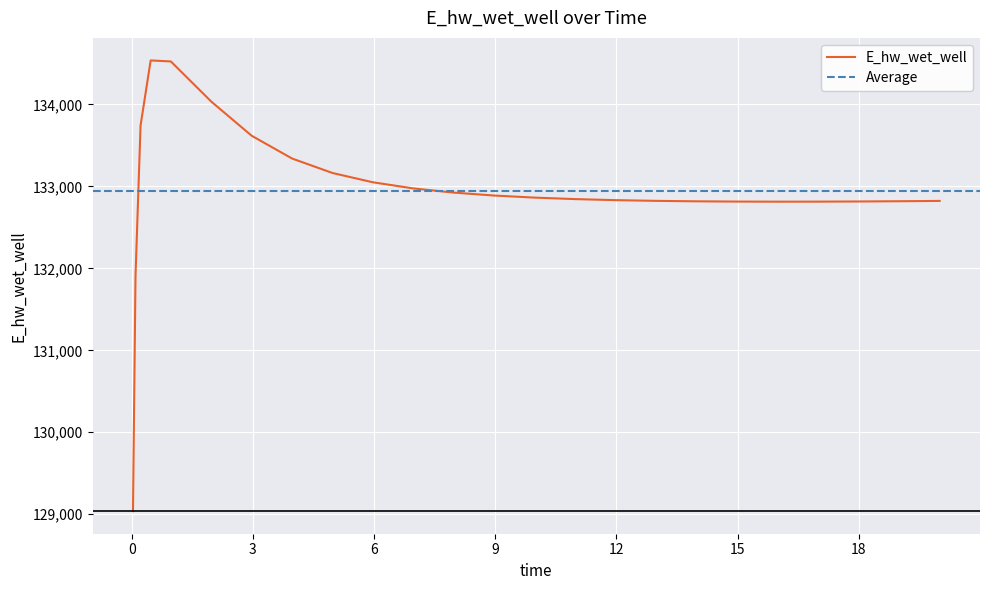

Rank the categories by value from lowest to highest.

0.03125, 0.09375, 15.96875, 16.96875, 14.96875, 17.96875, 13.96875, 18.96875, 19.46875, 20.0, 12.96875, 11.96875, 10.96875, 9.96875, 8.96875, 7.96875, 6.96875, 5.96875, 4.96875, 3.96875, 2.96875, 0.21875, 1.96875, 0.96875, 0.46875